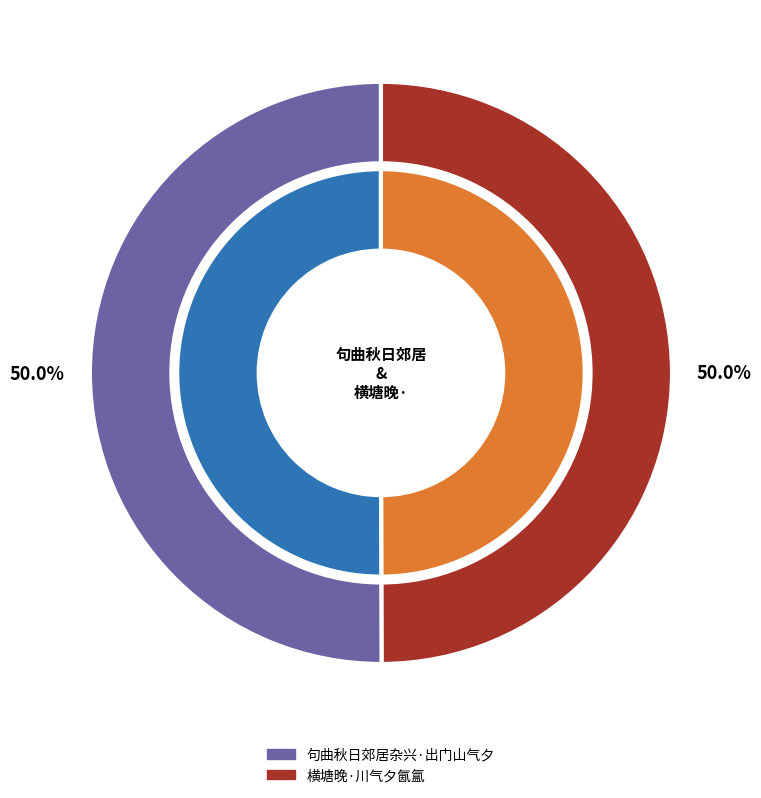

Which has a higher value, 句曲秋日郊居杂兴·出门山气夕 or 横塘晚·川气夕氤氲?

句曲秋日郊居杂兴·出门山气夕